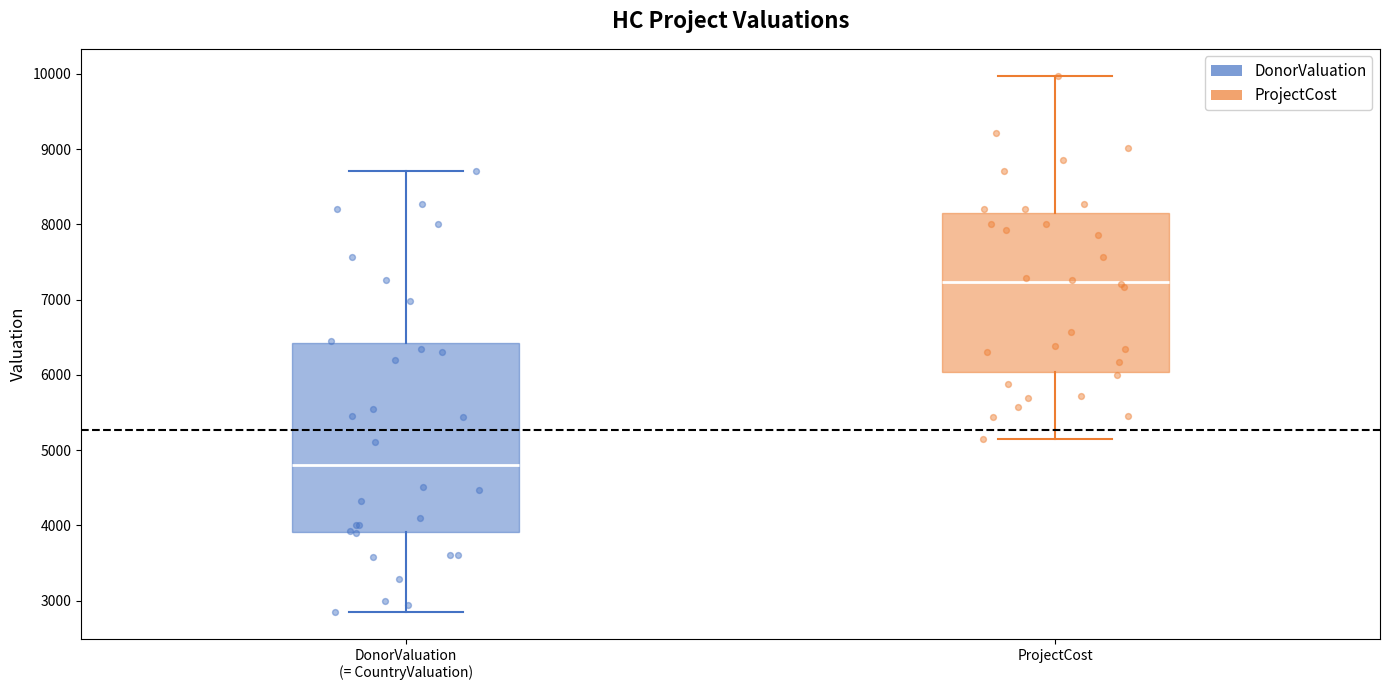

Reading left to right, read every box against the y-axis: the position of its median line, the range the box covers, and the ends of its whiskers. The values are not printed on the chart, so give them approximately, as read against the axis.

DonorValuation (= CountryValuation): median 4800, box 3900 to 6400, whiskers 2800 to 8700
ProjectCost: median 7200, box 6000 to 8100, whiskers 5200 to 10000